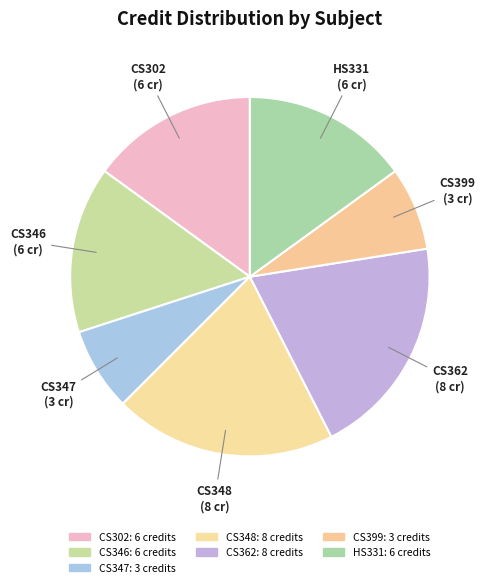

True or false: CS347 accounts for 8% of the total.

True